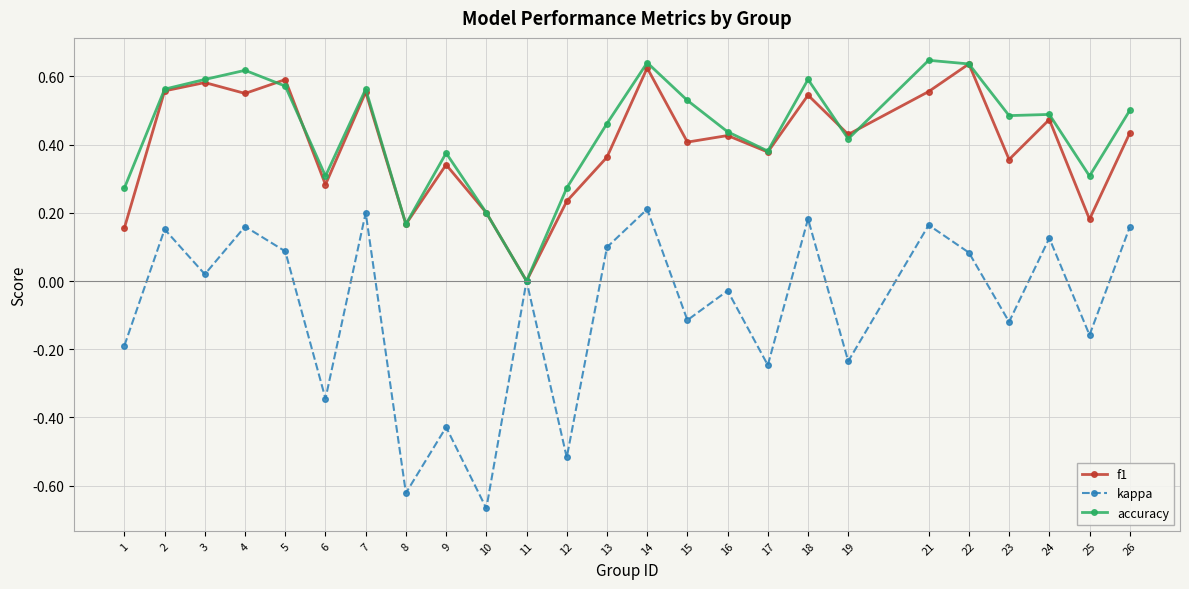

Which series has the largest total across all categories?

accuracy